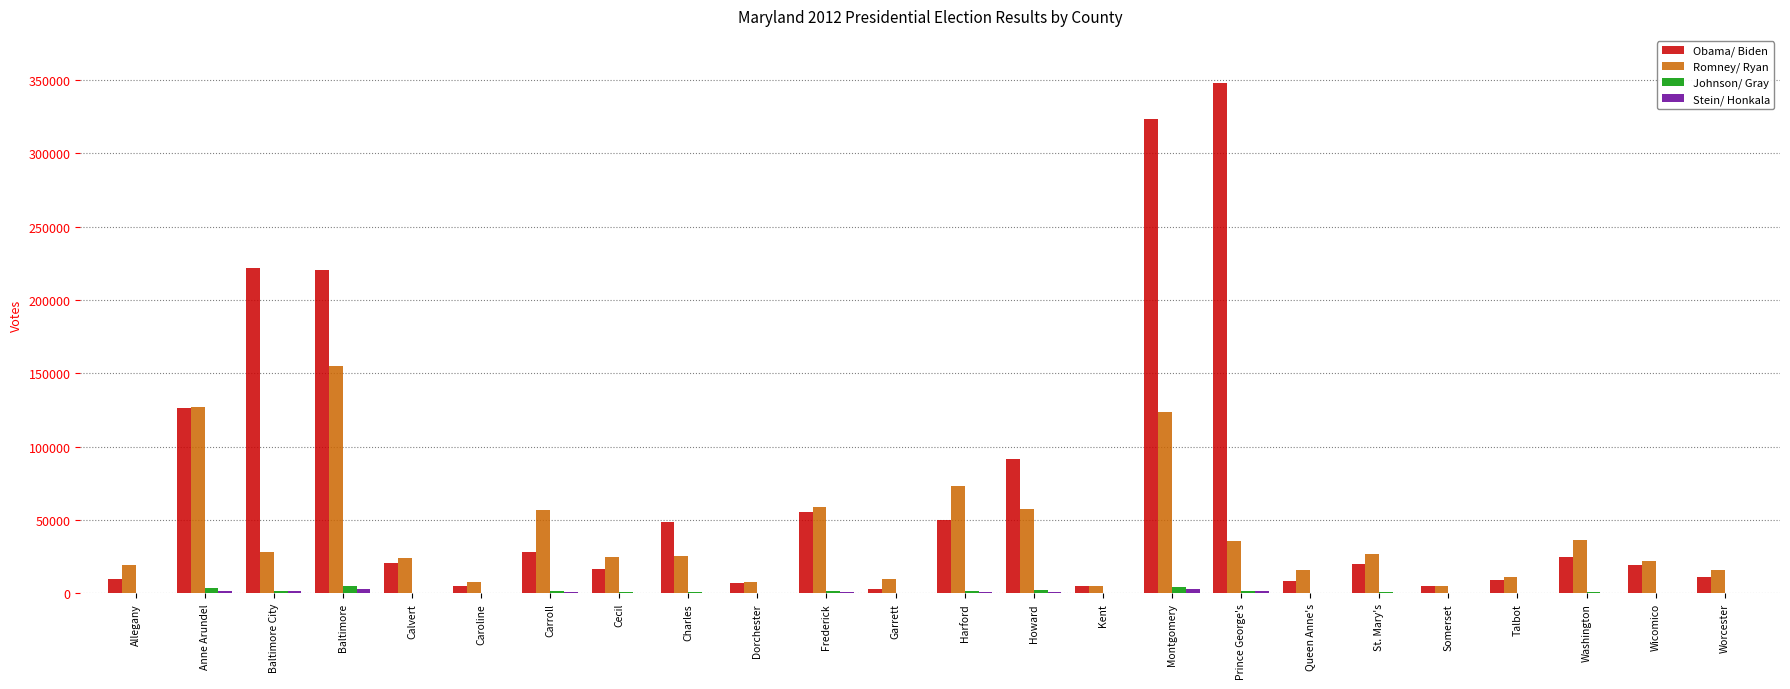

At which category is the sum across all series the highest?

Montgomery